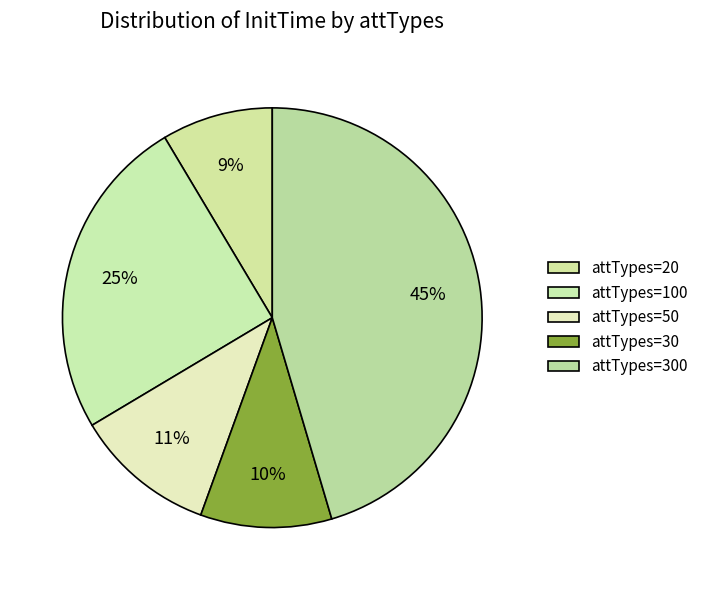

How many slices are in this pie chart?

5